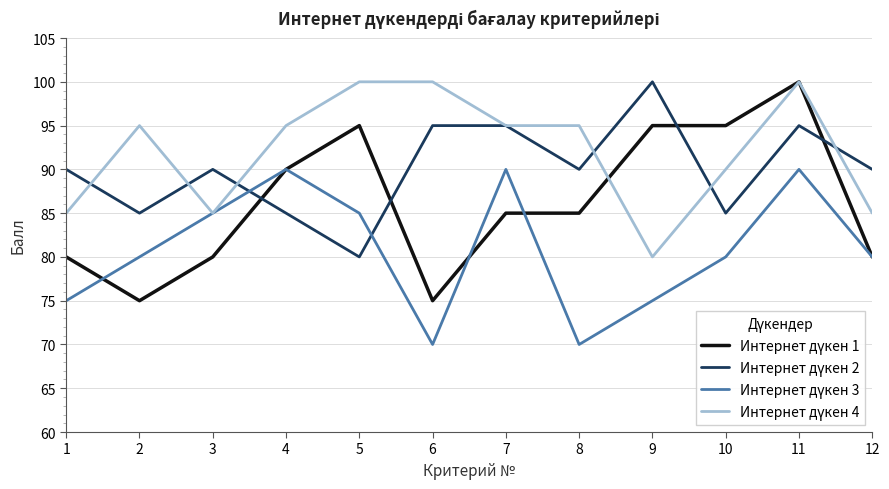

What is the greatest value displayed?

100